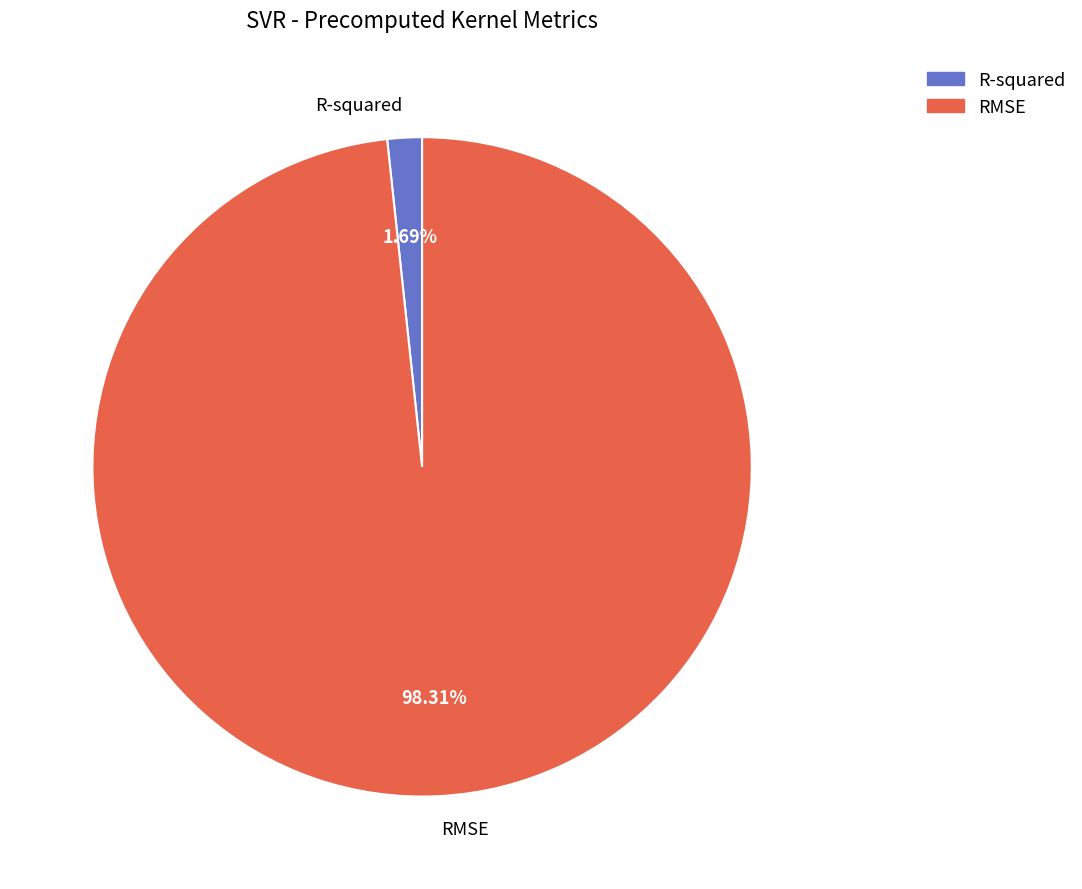

Does any single category account for the majority?

Yes